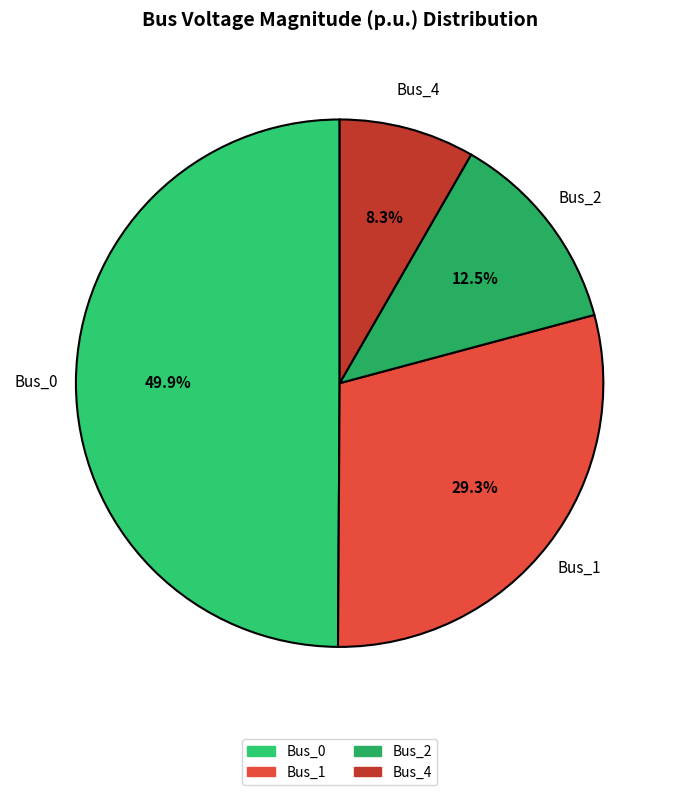

Count the number of slices in the pie.

4